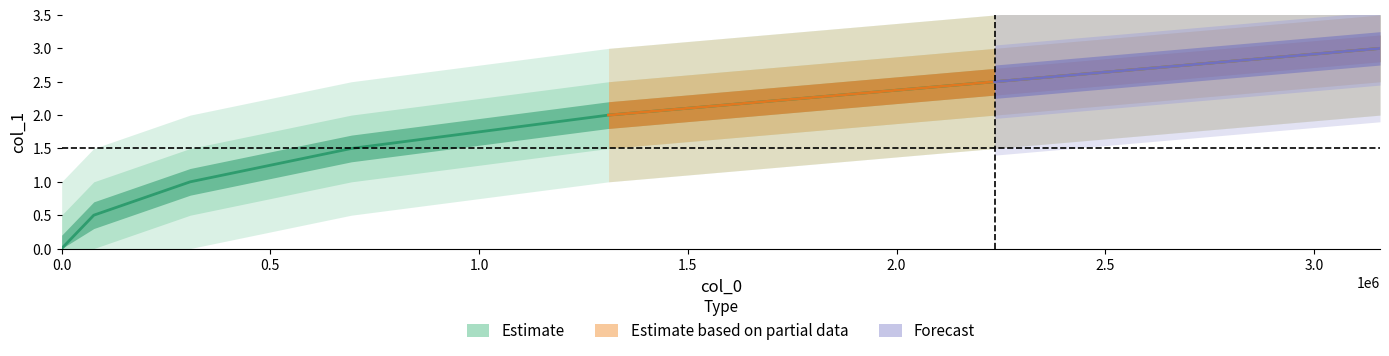

List the labels in order of value, smallest first.

0.0, 0.5, 1.0, 1.5, 2.0, 2.5, 3.0